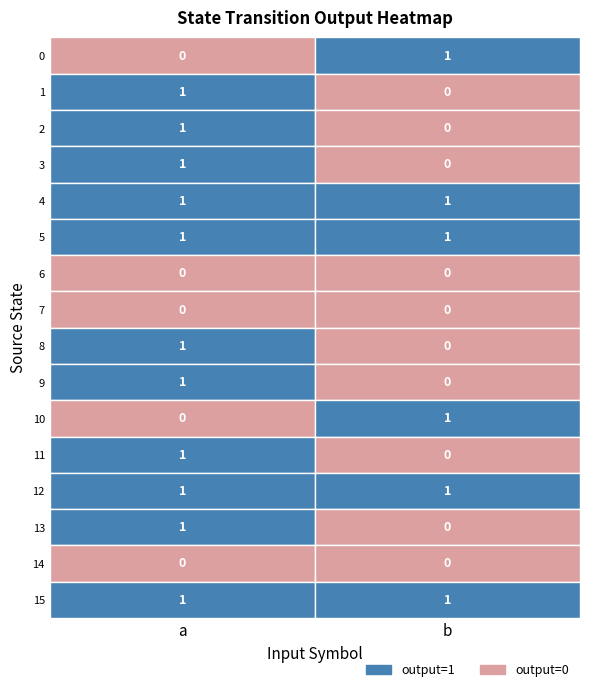

Rank the series by their maximum value, from lowest to highest.

0, 1